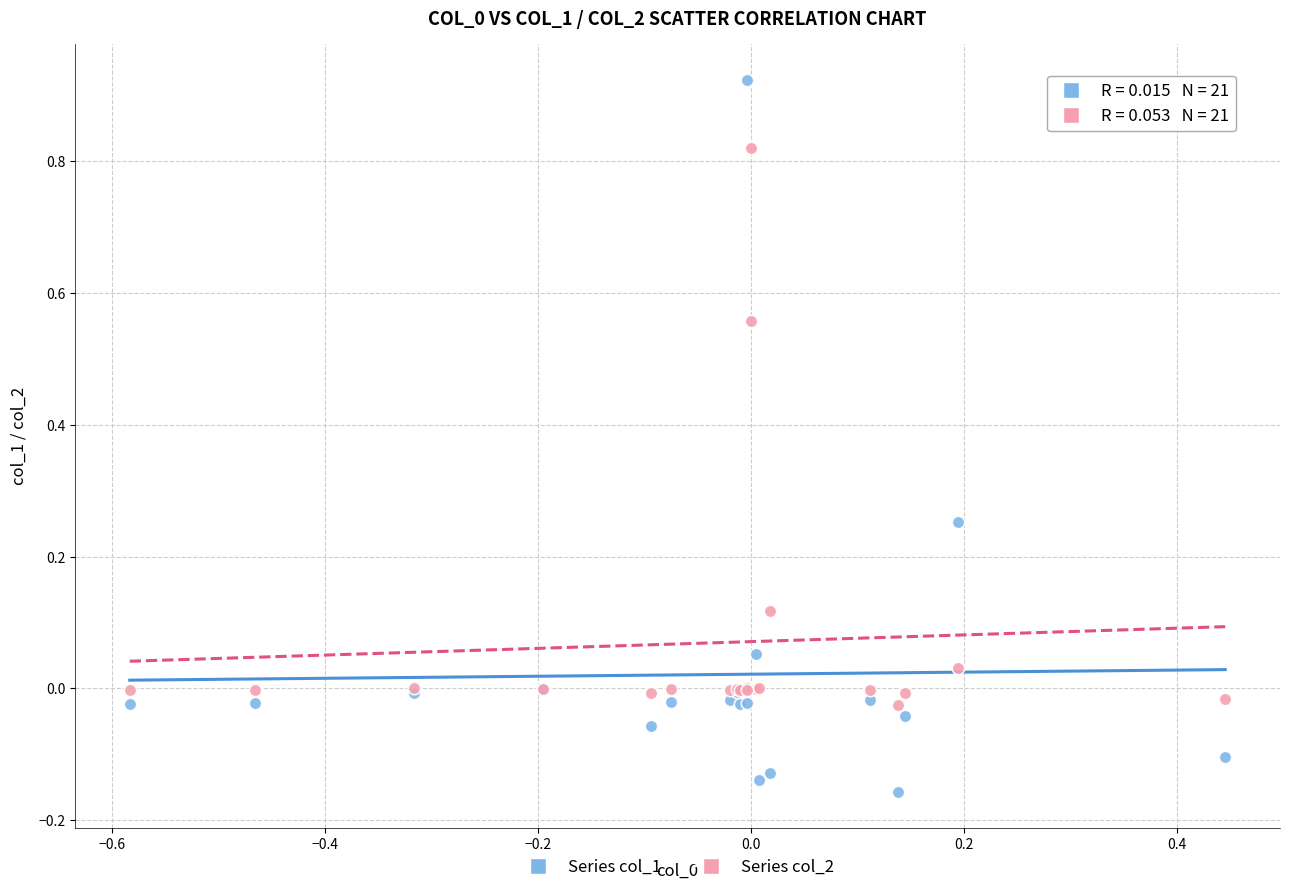

Which series has the largest Y range (max minus min)?

Series col_1